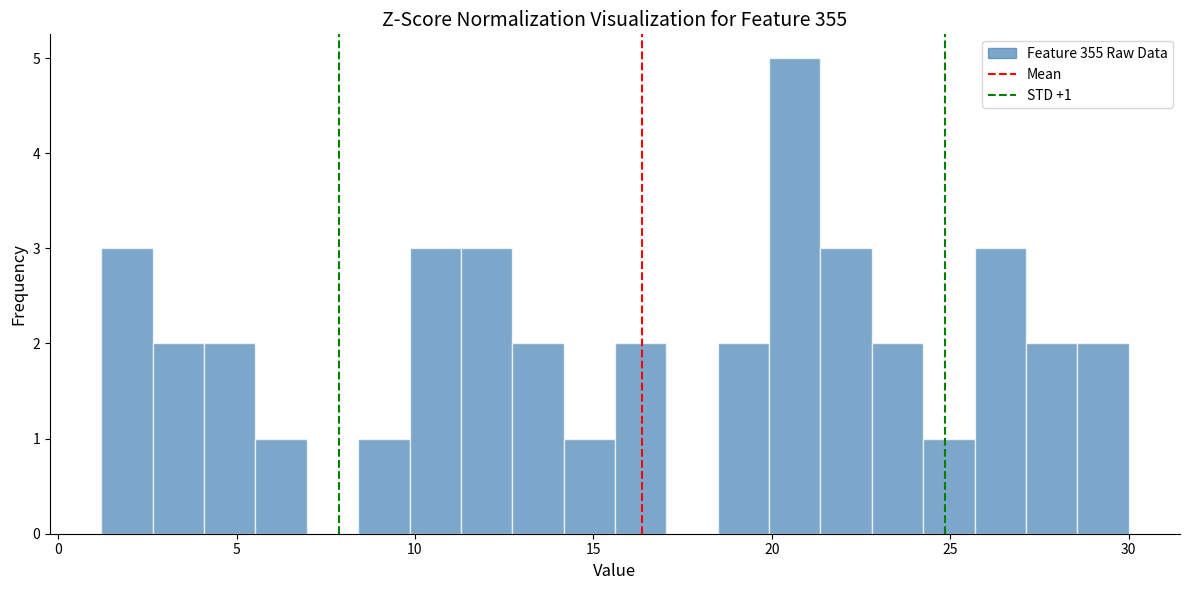

Read against the x-axis, roughly where is the centre of the tallest bar?

20.5